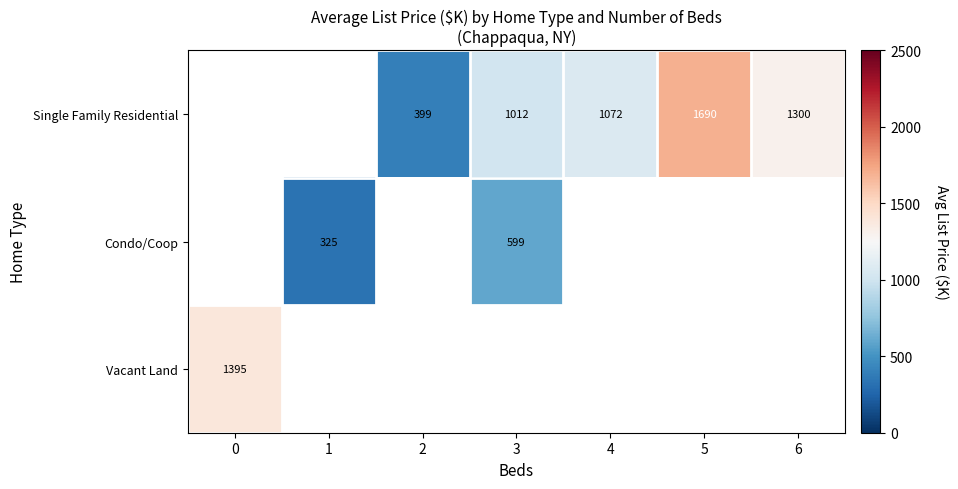

True or false: Single Family Residential has a value of 1588 at 3.

False